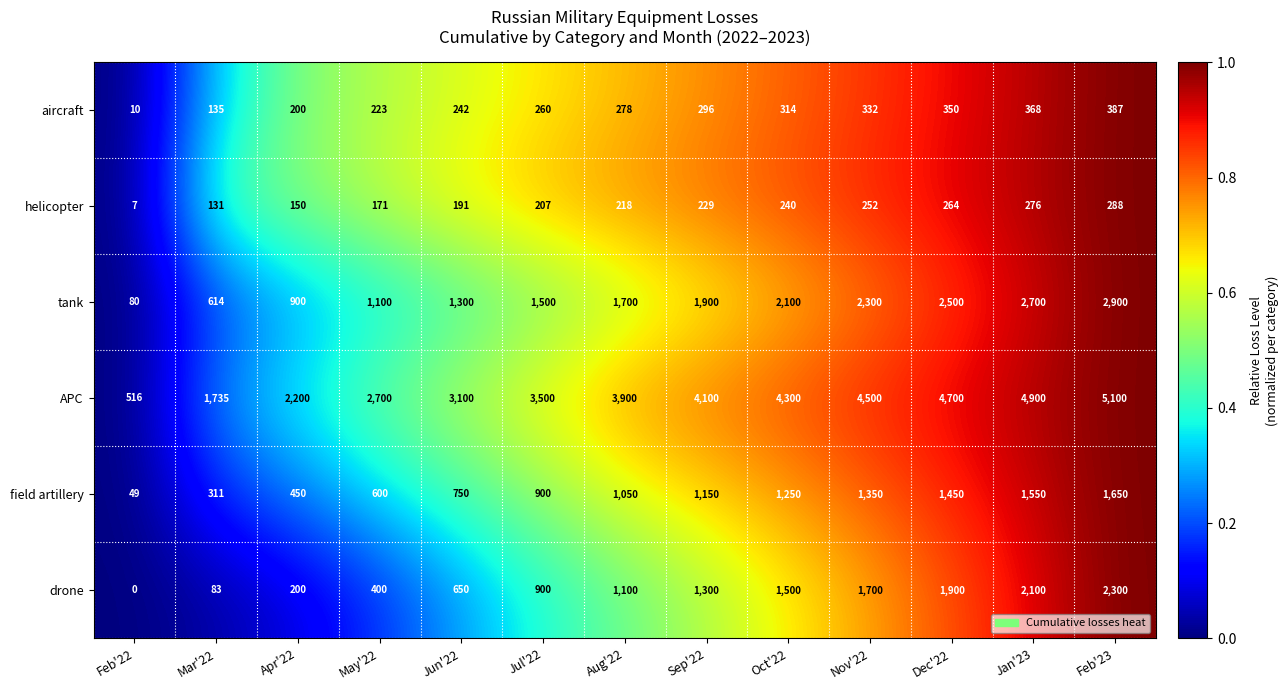

At which label is APC closest to 2808?

May'22